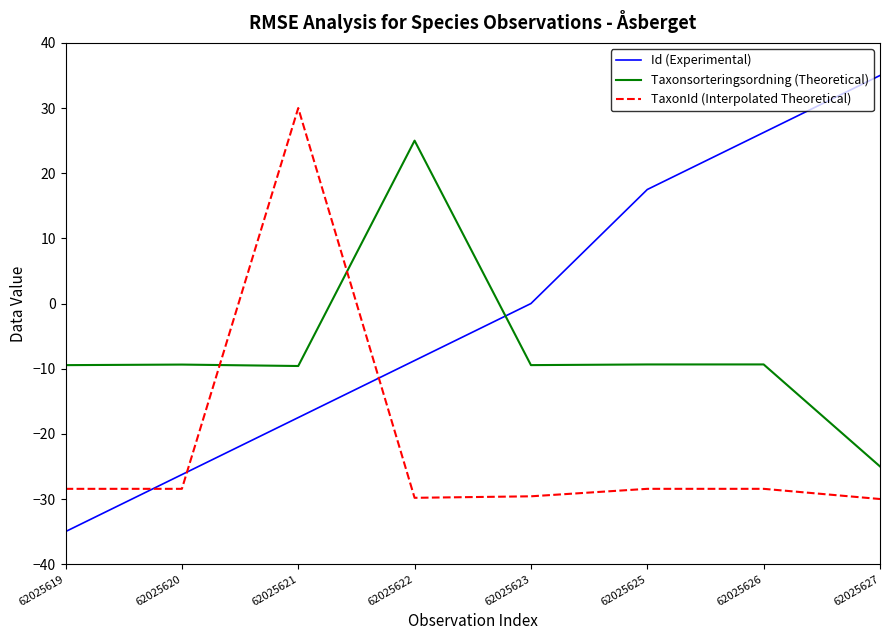

How many series are shown in this chart?

3